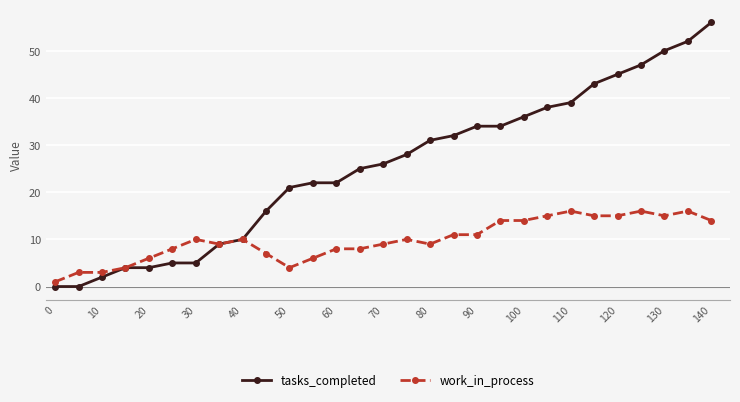

Which series has the largest total across all categories?

tasks_completed